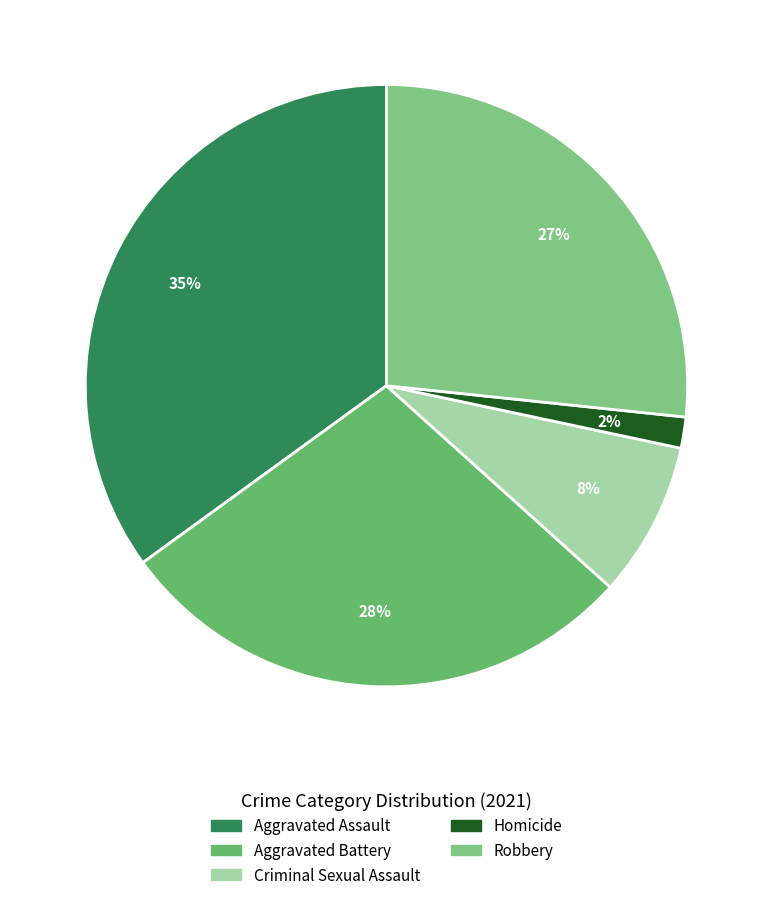

To the nearest percent, what is the difference between the largest and smallest slice percentages?

33%